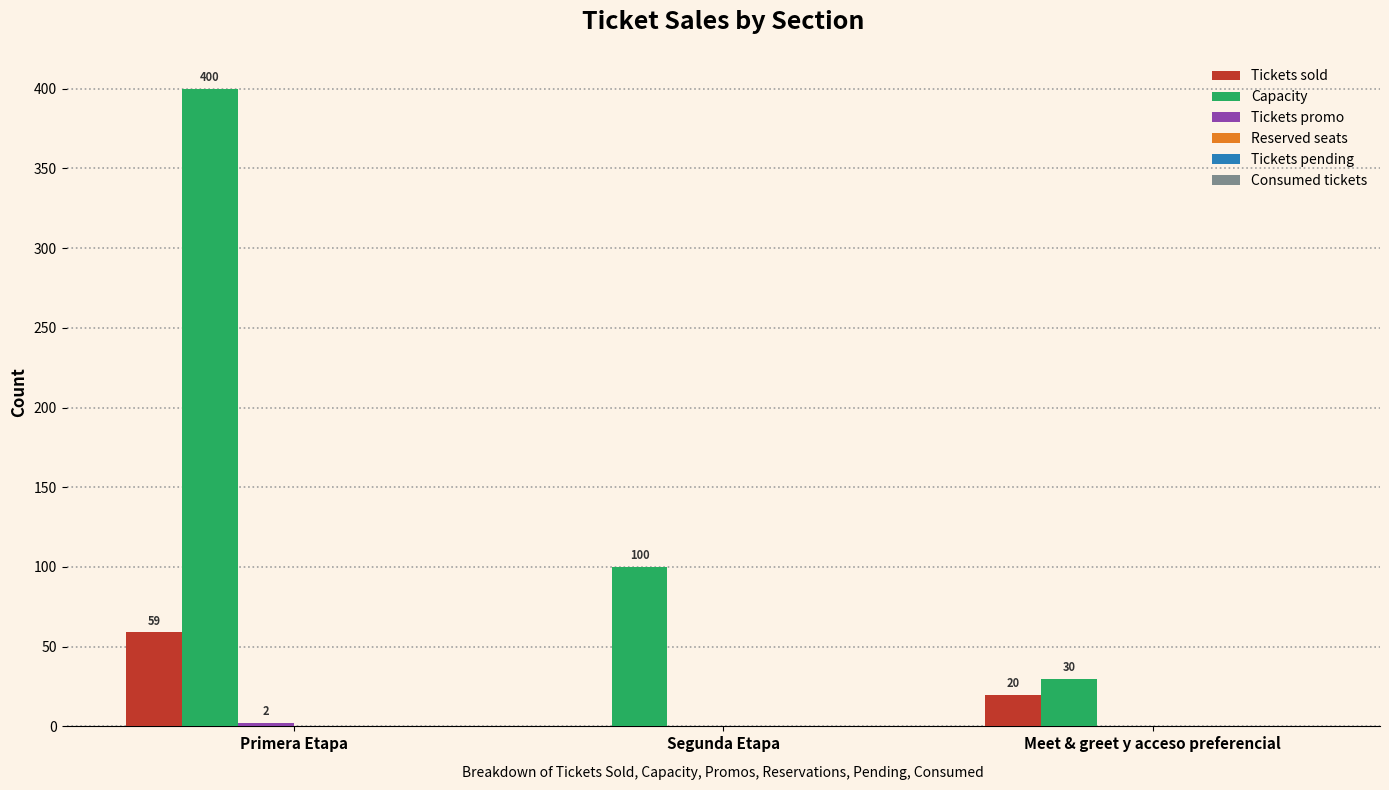

Which series has the largest total across all categories?

Capacity